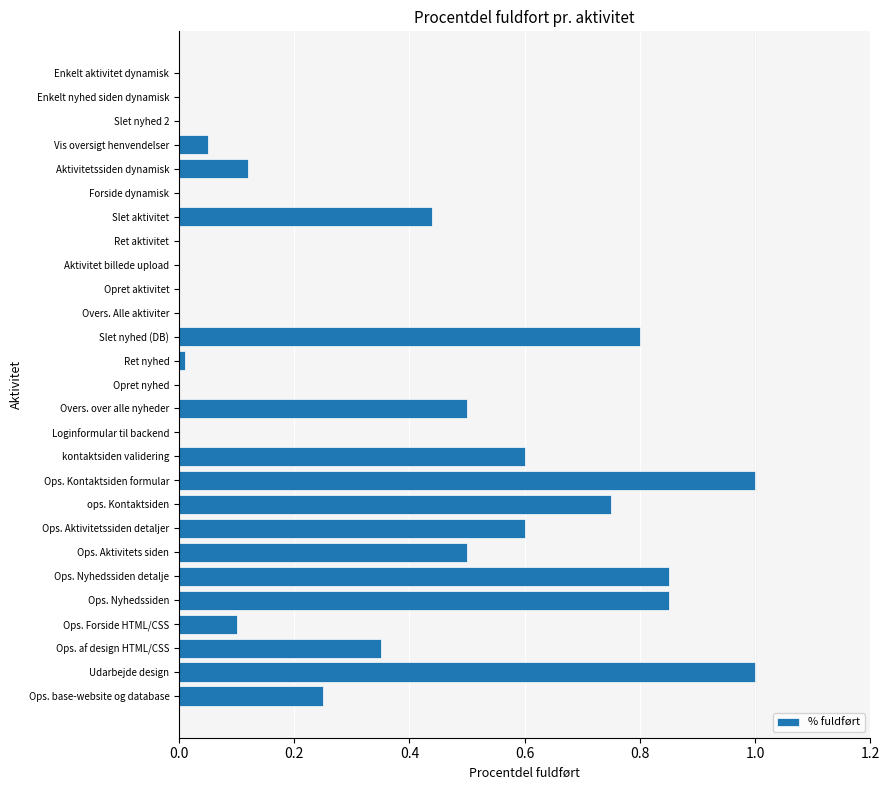

What is the greatest value displayed?

1.0